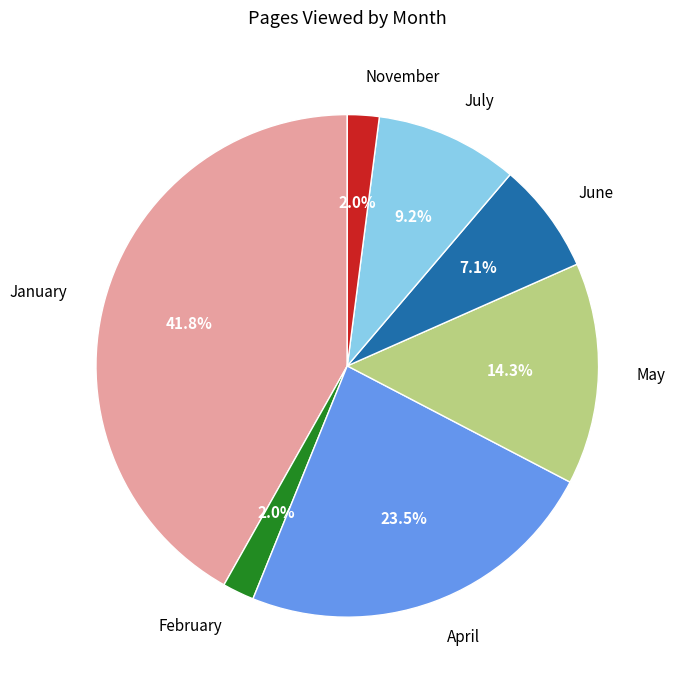

To the nearest percent, what is the combined percentage of February and June?

9%